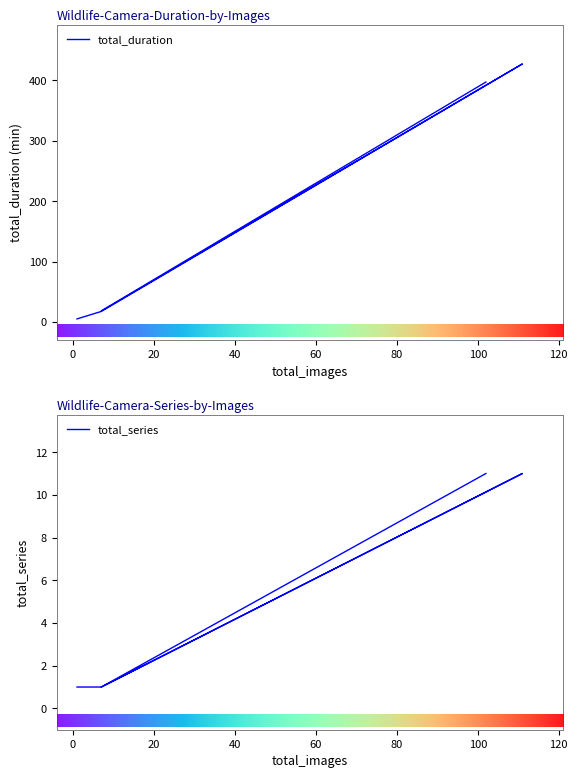

Rank the series by their maximum value, from highest to lowest.

total_duration, total_series